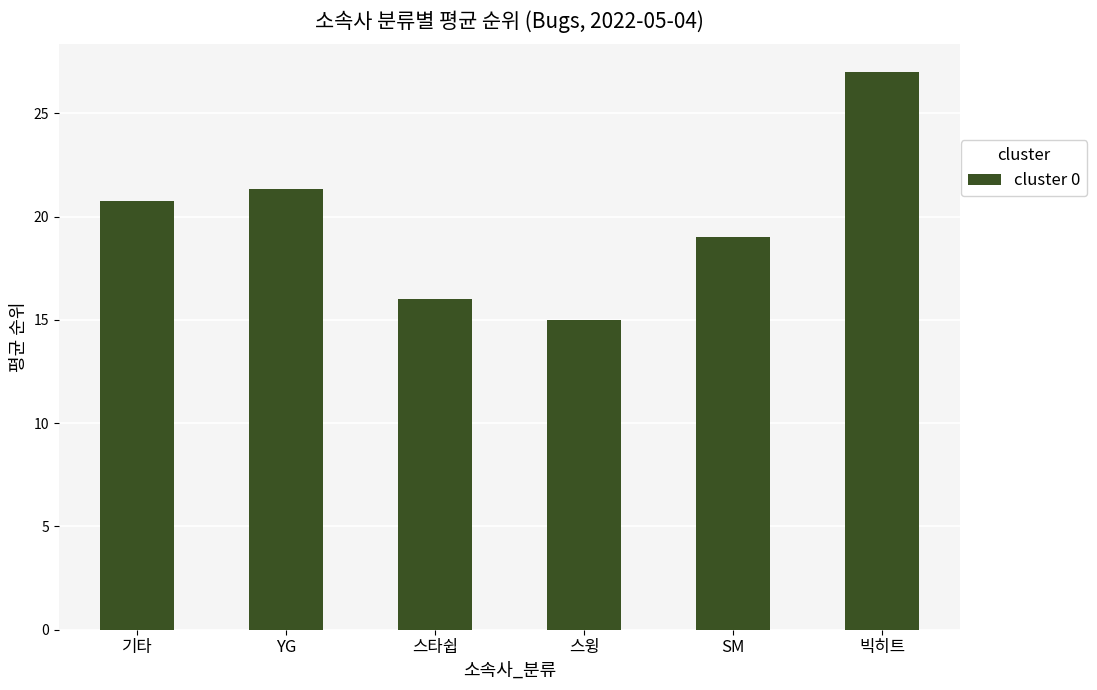

What is the ratio of the value at SM to the value at YG?

0.9